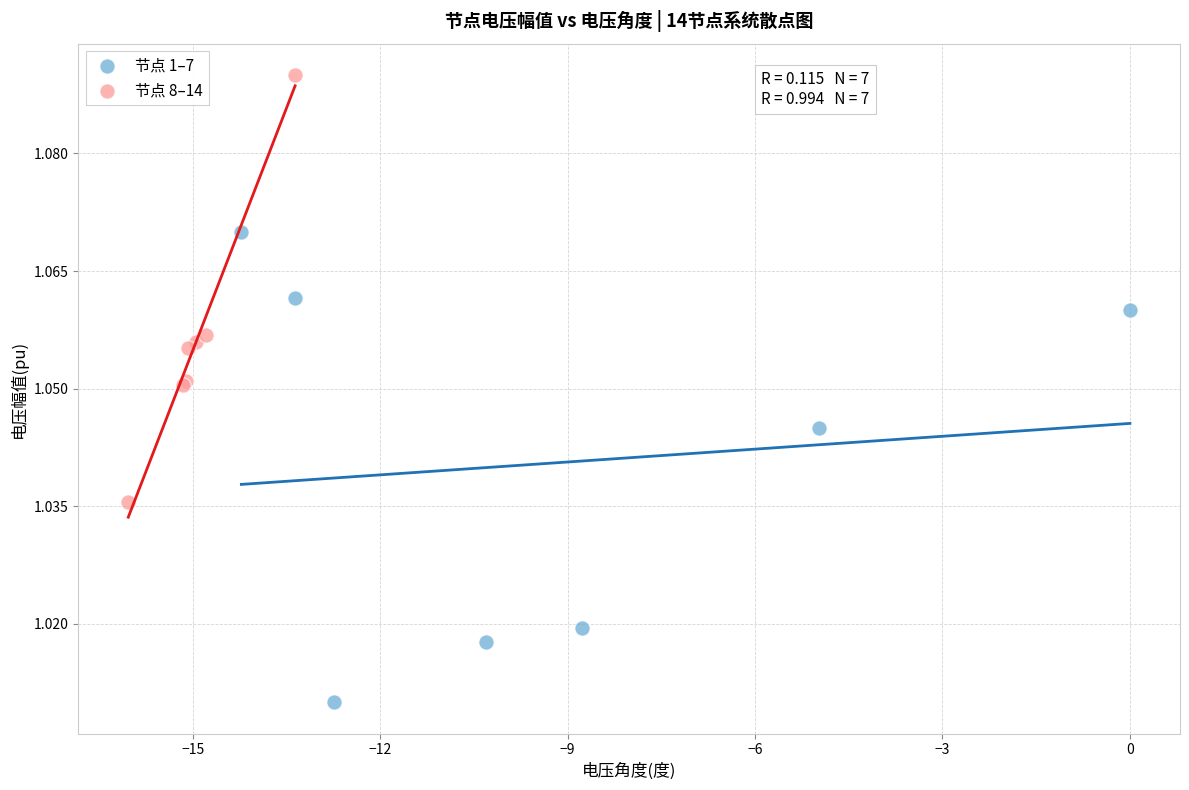

Which series reaches the minimum Y coordinate?

节点 1–7